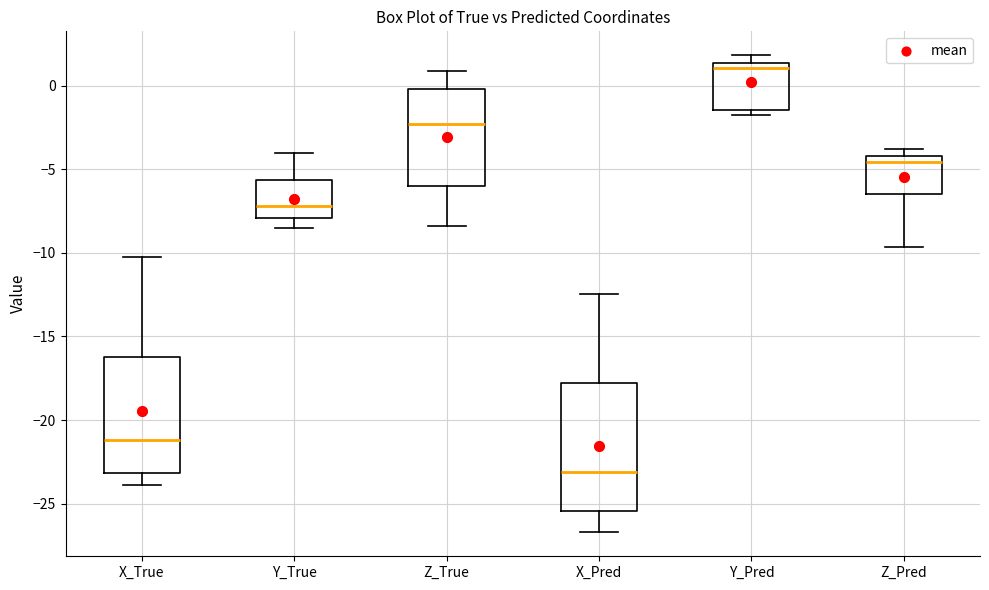

Where does the lower whisker of the box for X_Pred end on the y-axis? The values are not printed on the chart, so give them approximately, as read against the axis.

-26.5